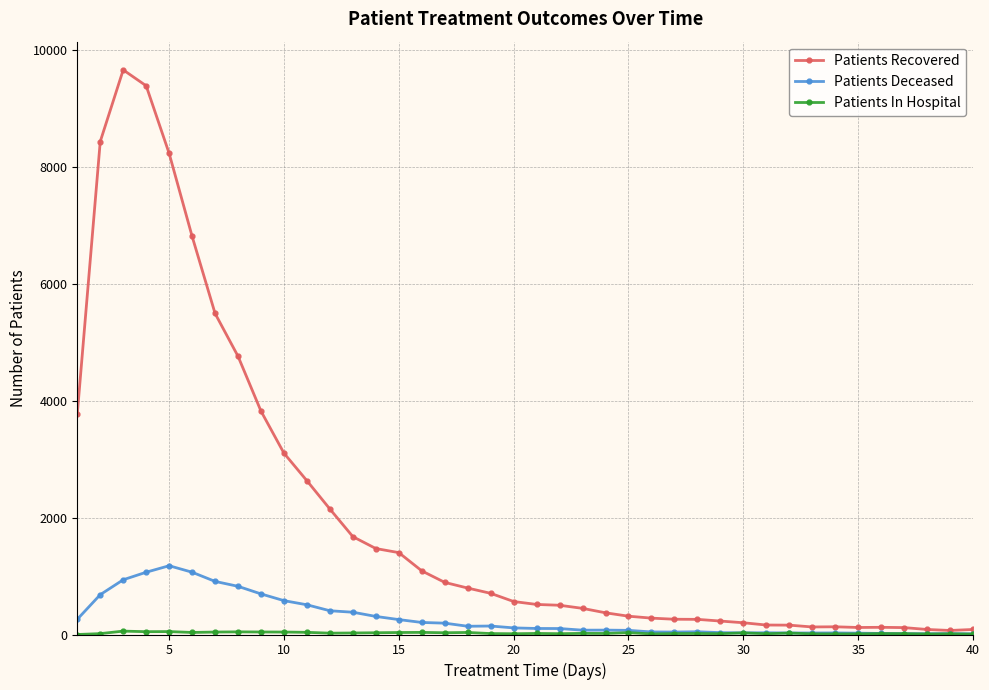

At how many categories does at least one series exceed 7625?

4